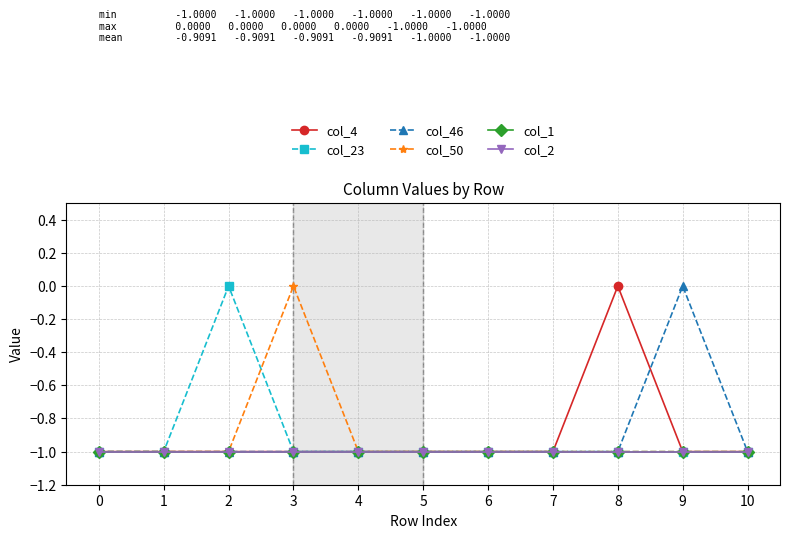

Reading left to right, list all the values displayed in this chart.

col_4: 0=-1	1=-1	2=-1	3=-1	4=-1	5=-1	6=-1	7=-1	8=0	9=-1	10=-1
col_23: 0=-1	1=-1	2=0	3=-1	4=-1	5=-1	6=-1	7=-1	8=-1	9=-1	10=-1
col_46: 0=-1	1=-1	2=-1	3=-1	4=-1	5=-1	6=-1	7=-1	8=-1	9=0	10=-1
col_50: 0=-1	1=-1	2=-1	3=0	4=-1	5=-1	6=-1	7=-1	8=-1	9=-1	10=-1
col_1: 0=-1	1=-1	2=-1	3=-1	4=-1	5=-1	6=-1	7=-1	8=-1	9=-1	10=-1
col_2: 0=-1	1=-1	2=-1	3=-1	4=-1	5=-1	6=-1	7=-1	8=-1	9=-1	10=-1